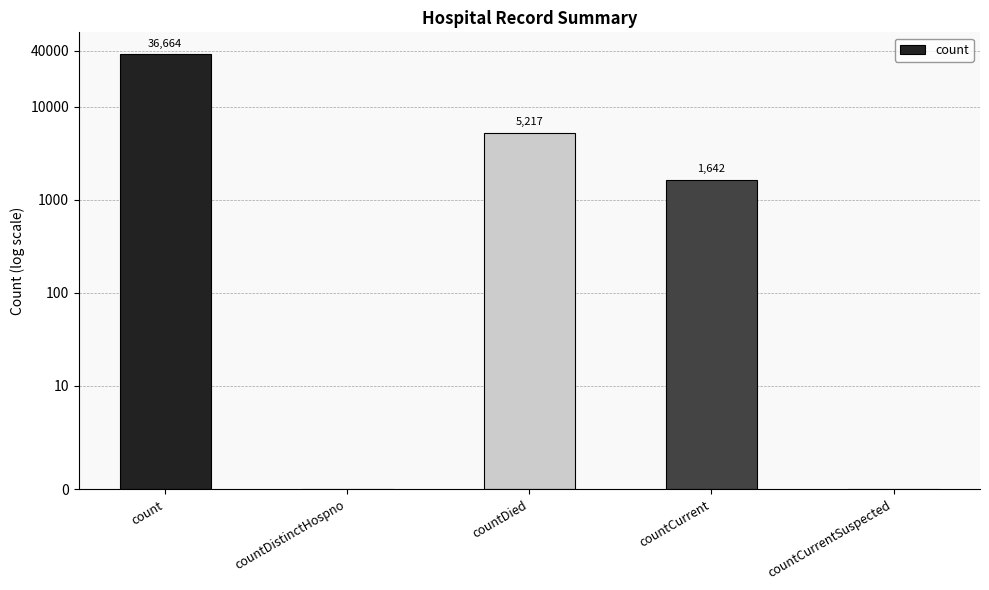

List the labels in order of value, smallest first.

countDistinctHospno, countCurrentSuspected, countCurrent, countDied, count